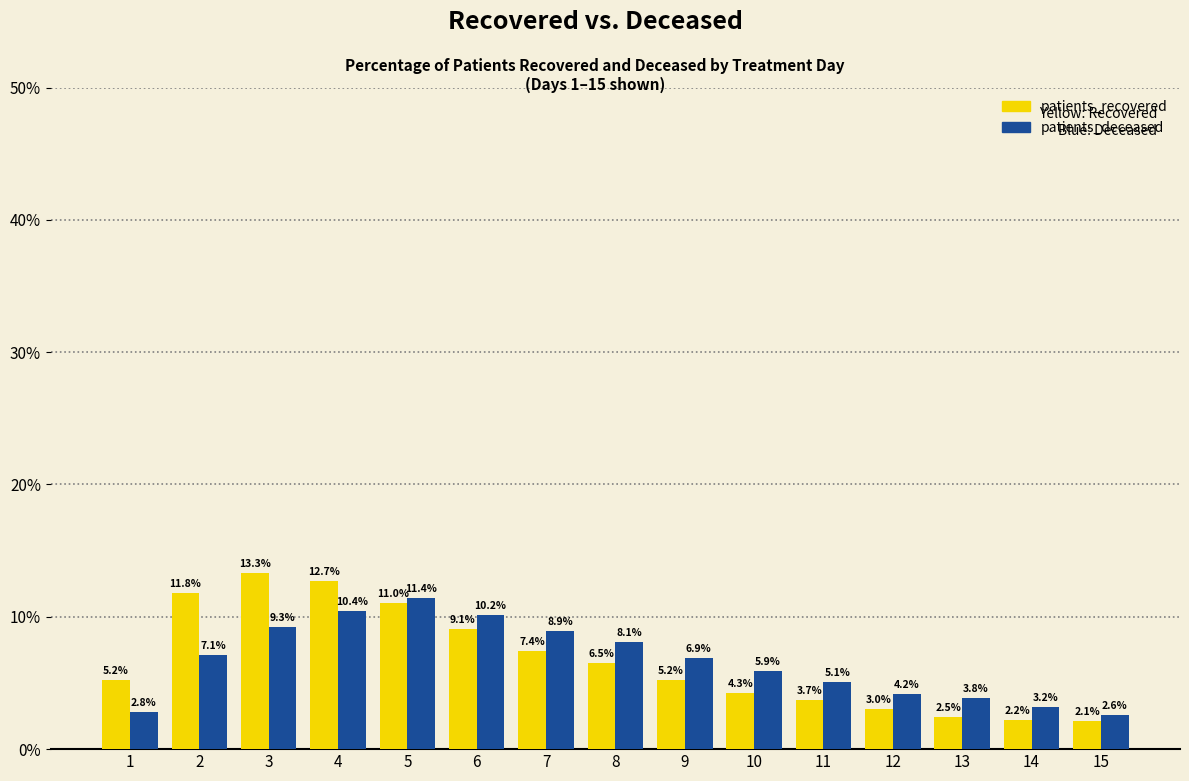

What is the smallest value displayed?

2.1